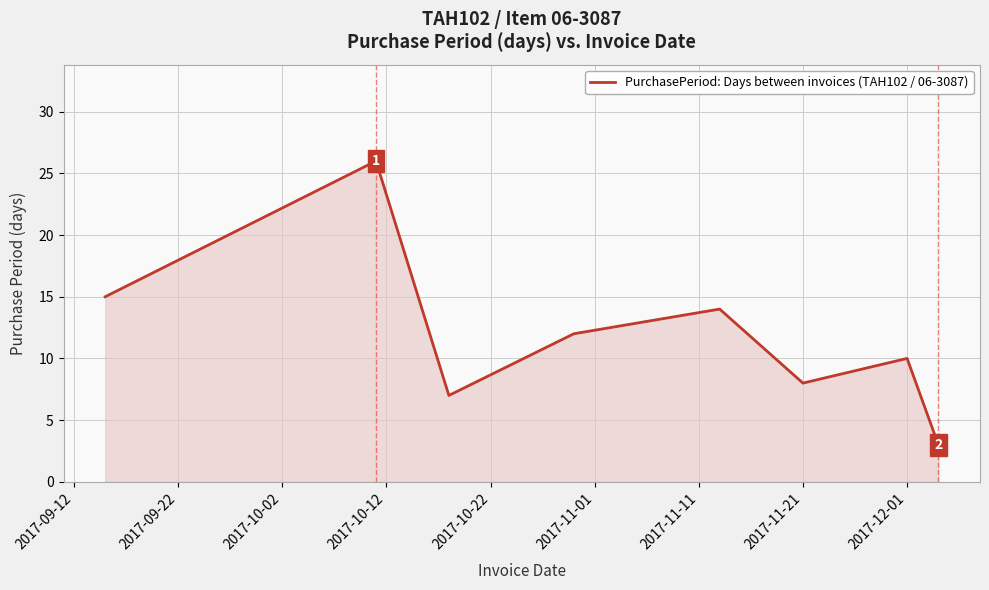

What is the greatest value displayed?

26